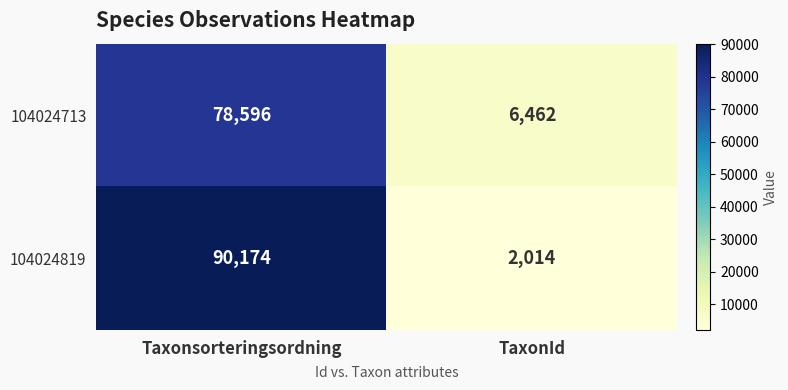

At which category is the sum across all series the highest?

Taxonsorteringsordning